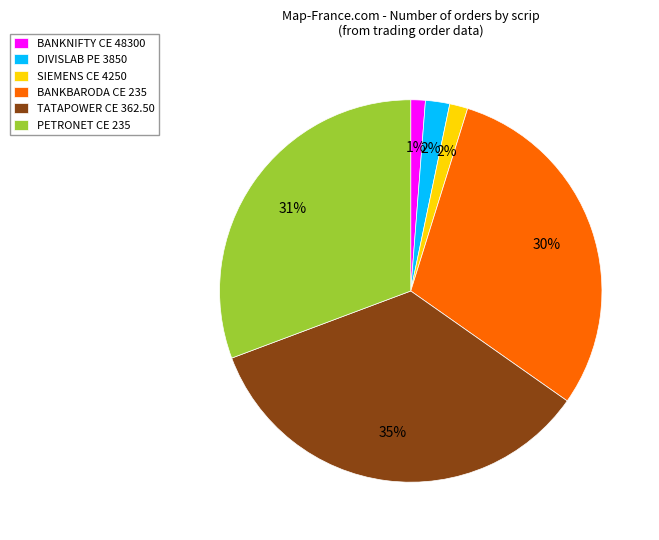

To the nearest percent, what portion does BANKNIFTY CE 48300 represent?

1%